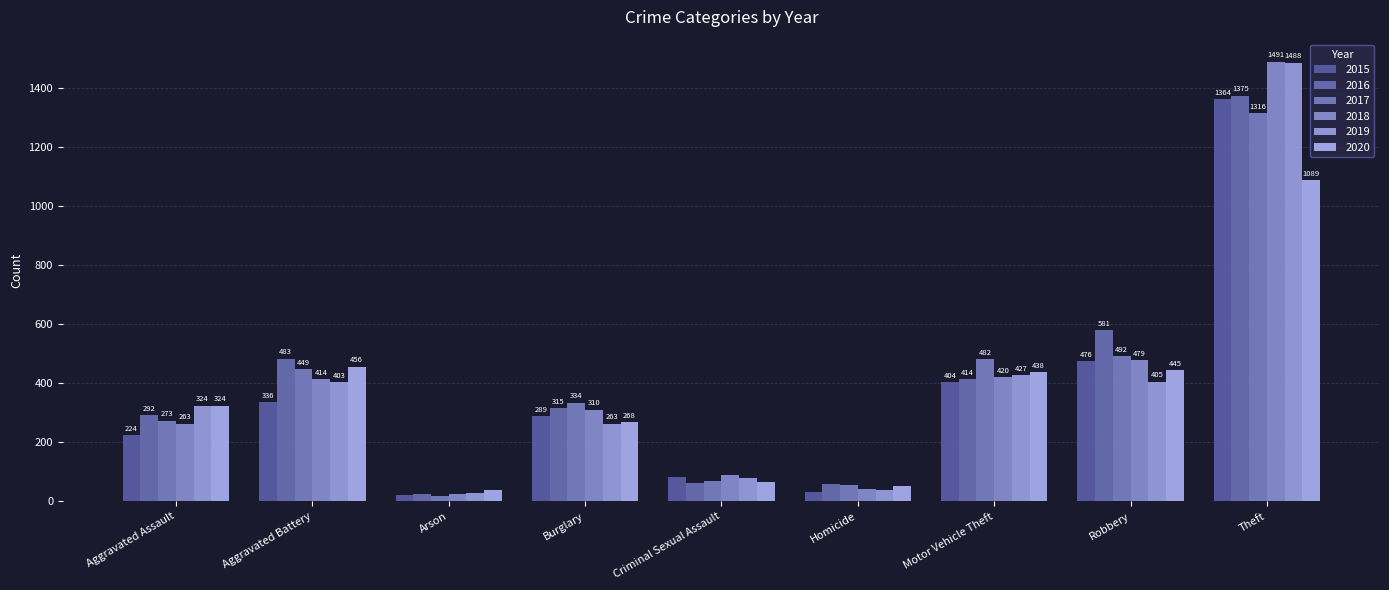

What is the smallest value displayed?

18